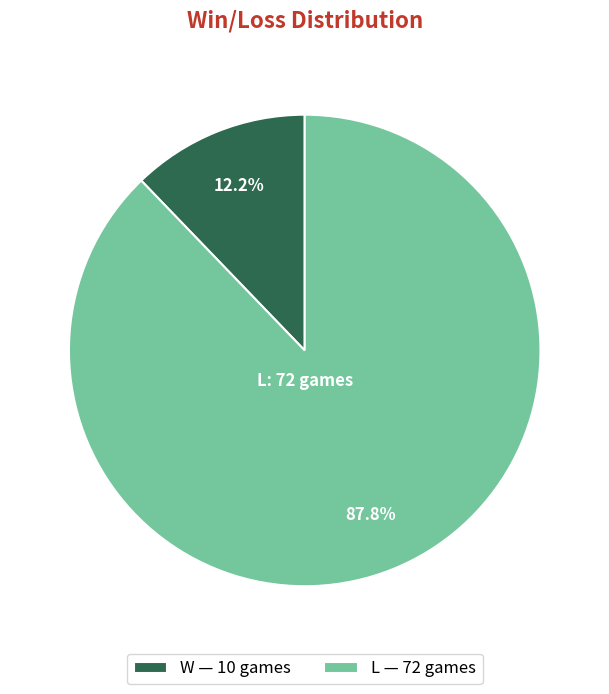

Which slice is the smallest?

W